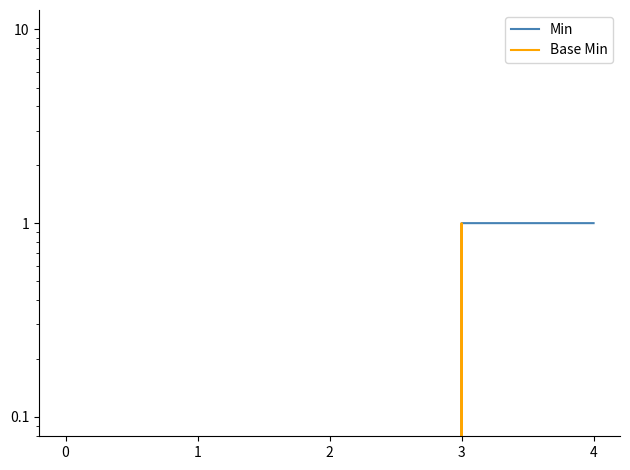

True or false: Base Min and Min cross at least once.

False